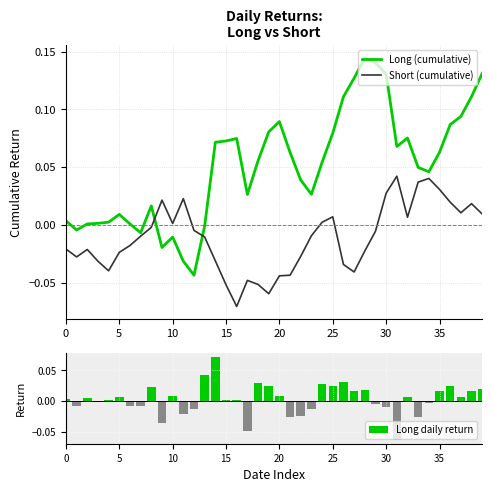

True or false: Long (cumulative) and Short (cumulative) cross at least once.

True